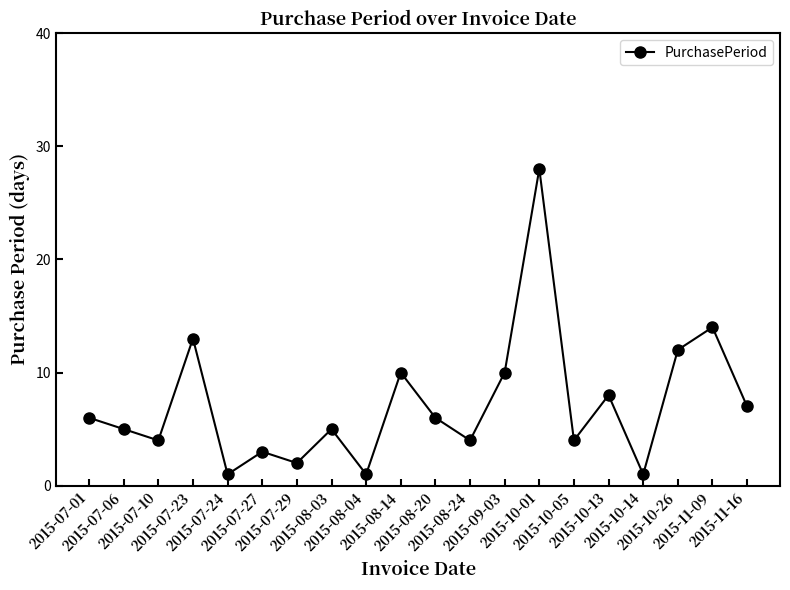

What is the ratio of the value at 2015-08-24 to the value at 2015-08-14?

0.4